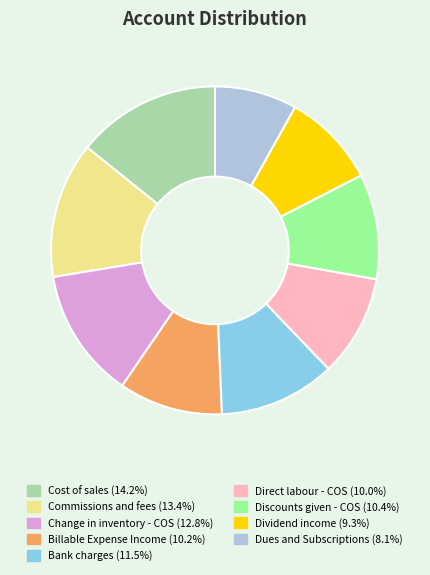

Which slice is the smallest?

Dues and Subscriptions